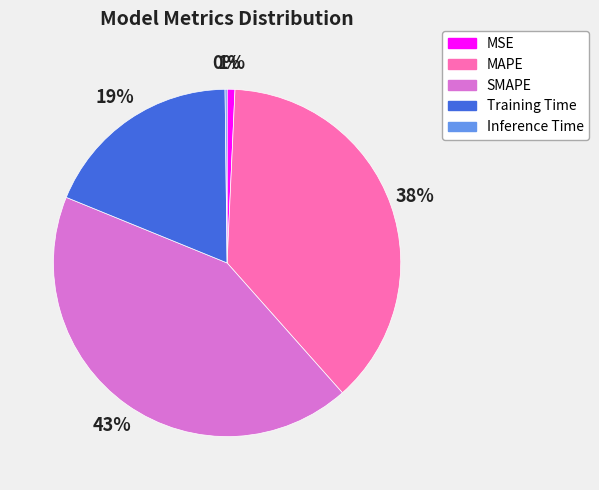

What is the largest slice in the pie chart?

SMAPE